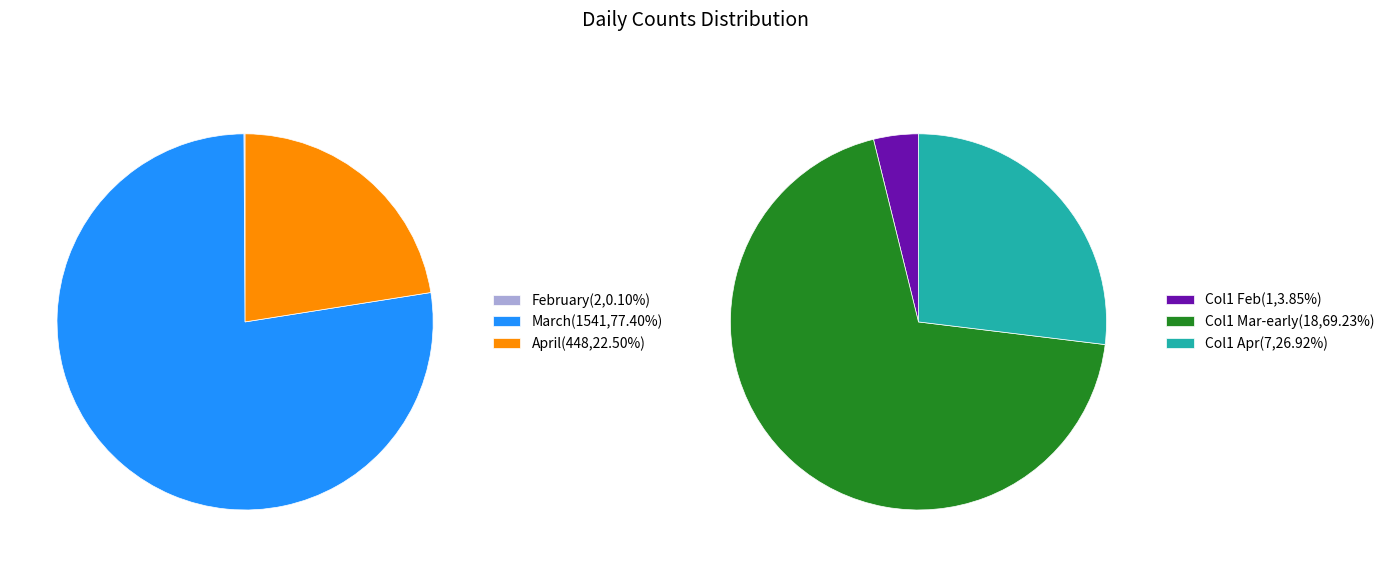

Does 2020-02-29 account for over 50% of the chart?

No